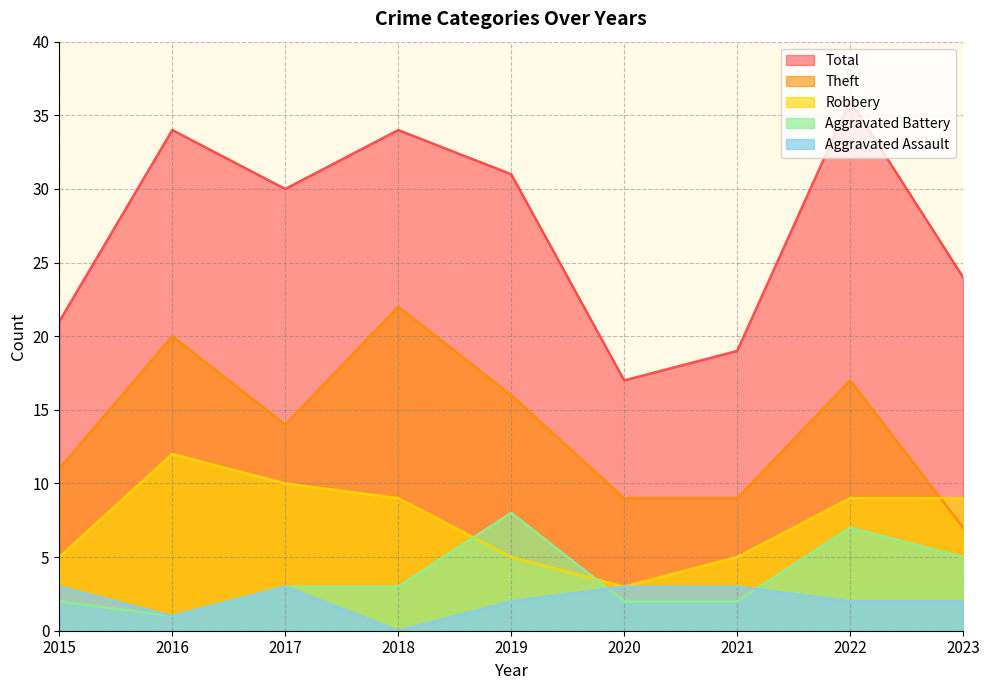

The value of Robbery at 2023 is 9. True or false?

True